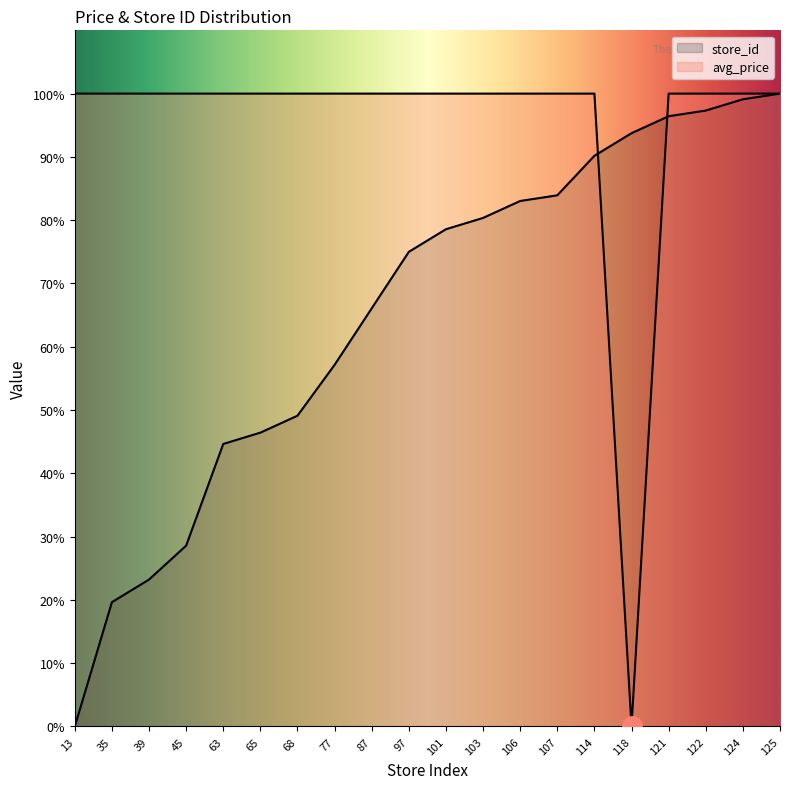

How many distinct data groups are displayed?

2